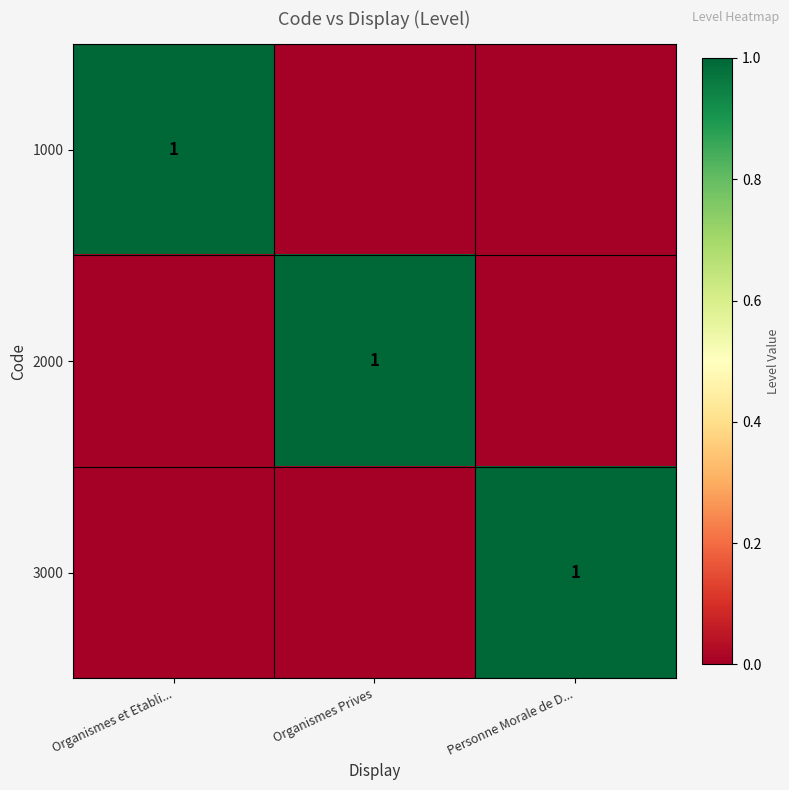

Which category has the highest value across all series?

Organismes et Etabli...